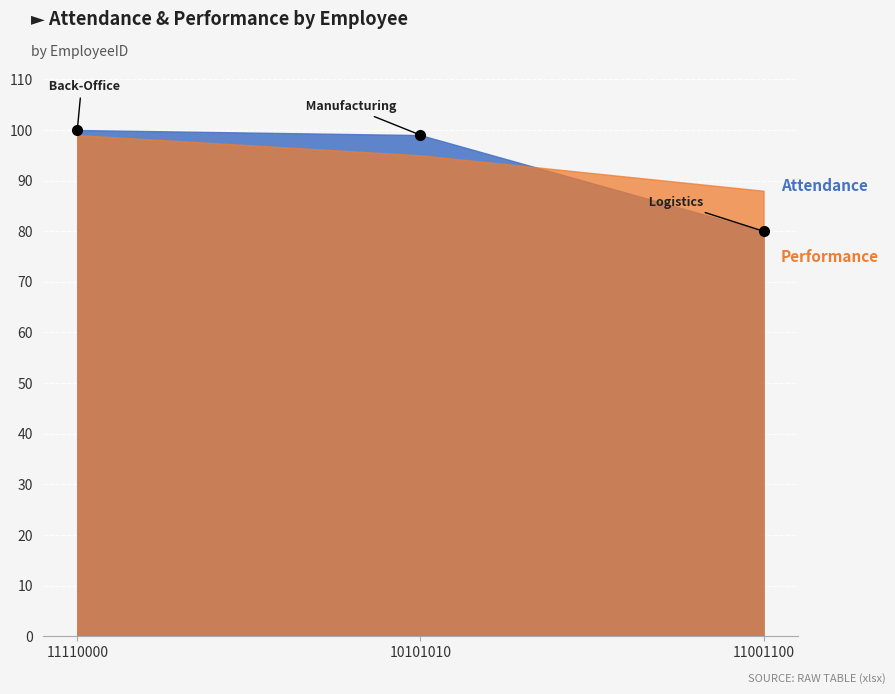

What is the difference between the Performance values at 10101010 and 11110000?

4